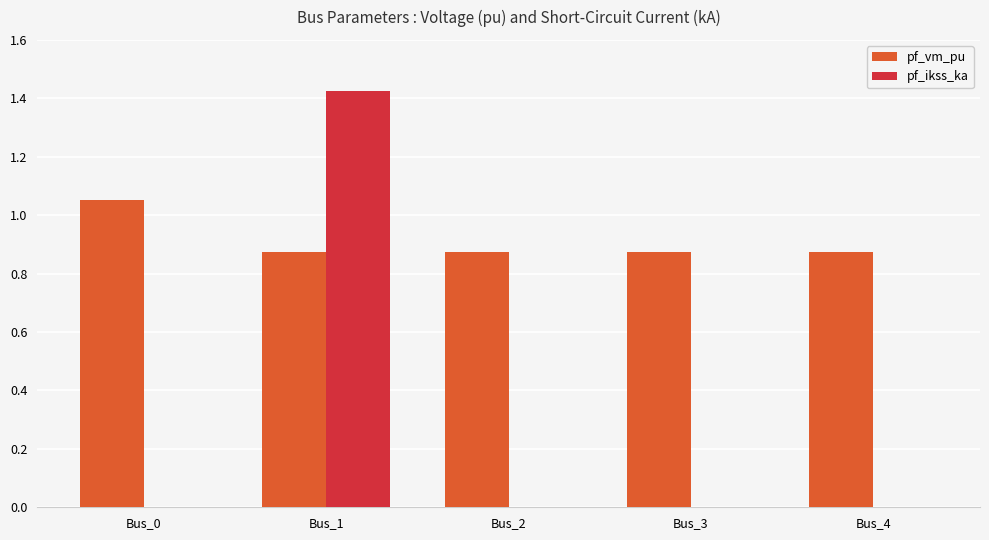

Are the bars horizontal?

No